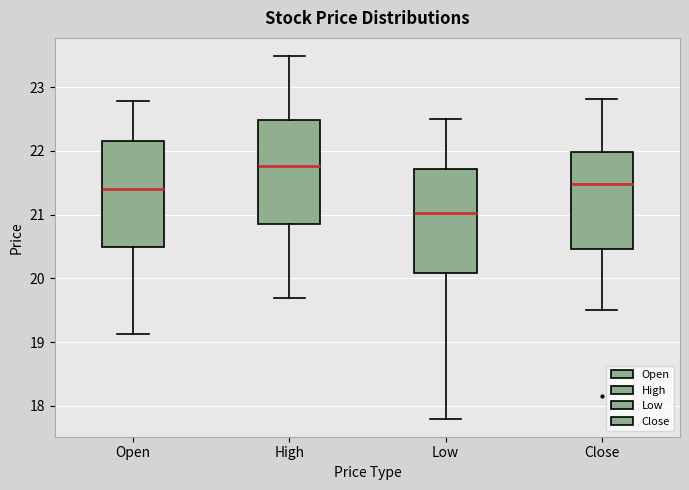

Reading left to right, transcribe this box plot: for each box, give where its median line is, the range the box spans, and where its two whiskers end, as read against the y-axis. The values are not printed on the chart, so give them approximately, as read against the axis.

Open: median 21.4, box 20.5 to 22.2, whiskers 19.1 to 22.8
High: median 21.8, box 20.9 to 22.5, whiskers 19.7 to 23.5
Low: median 21.0, box 20.1 to 21.7, whiskers 17.8 to 22.5
Close: median 21.5, box 20.5 to 22.0, whiskers 19.5 to 22.8